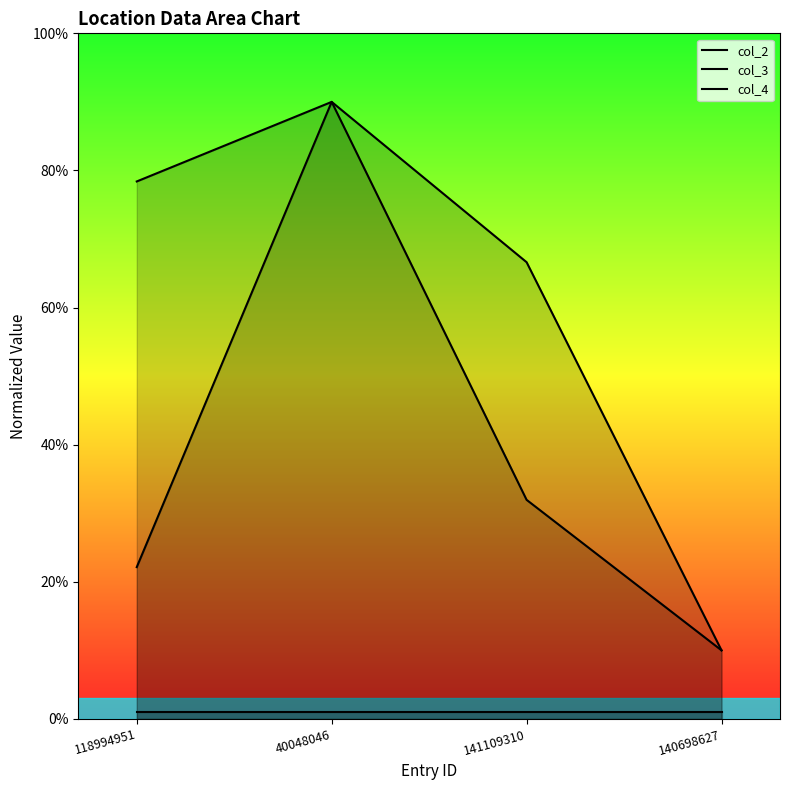

True or false: col_4 and col_2 intersect in this chart.

False